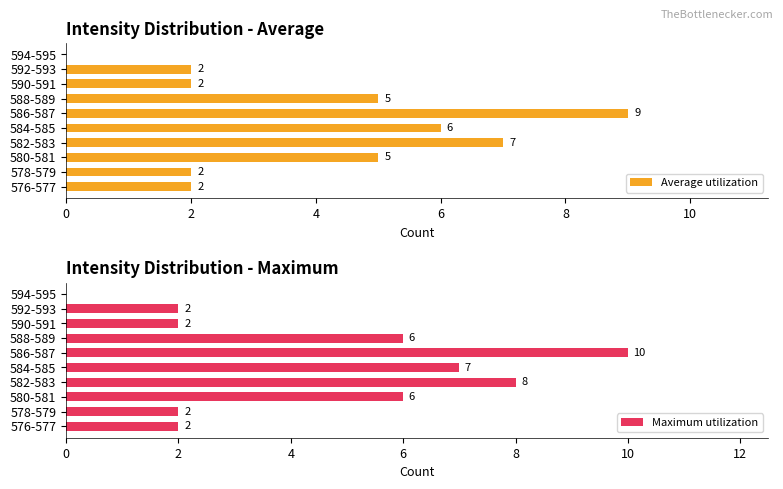

True or false: Maximum utilization has a value of 1 at 592-593.

False